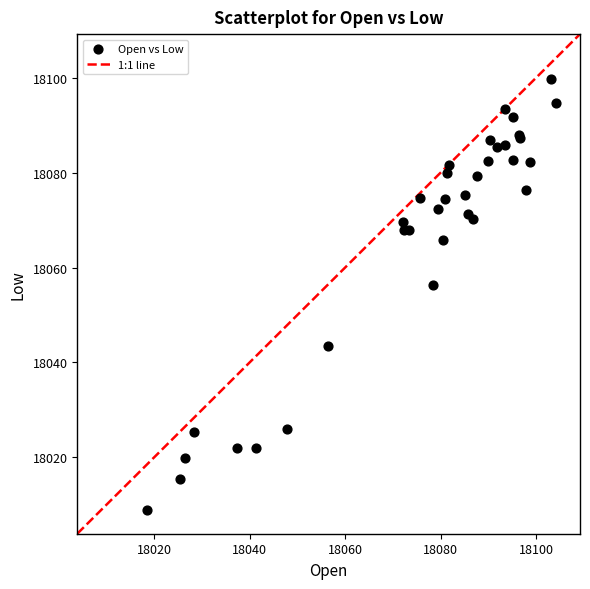

What Y value in the scatter plot is closest to 18054?

18056.4